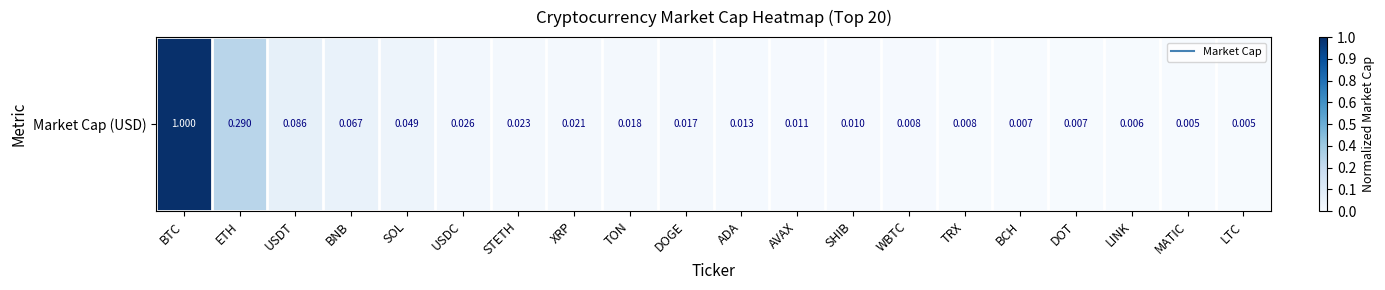

Between SHIB and DOGE, which is larger?

DOGE